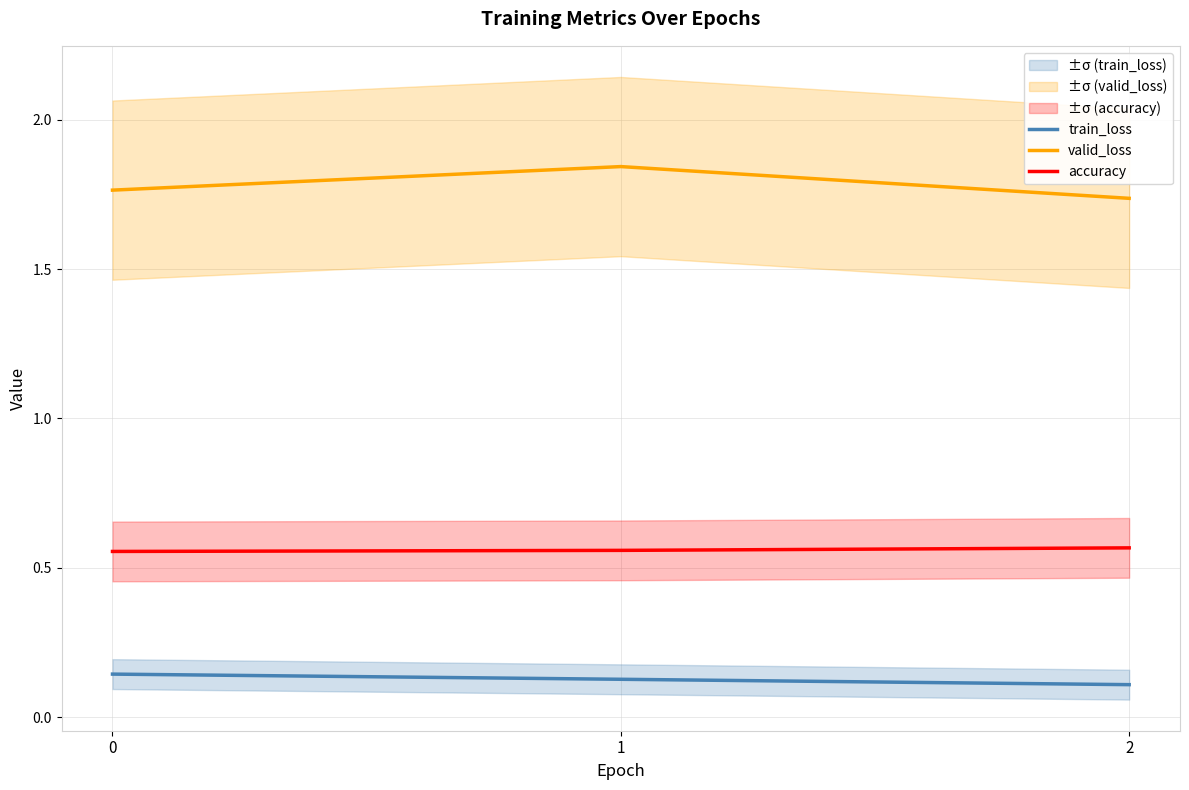

What is the value of the accuracy point at the 2nd from the left?

0.6